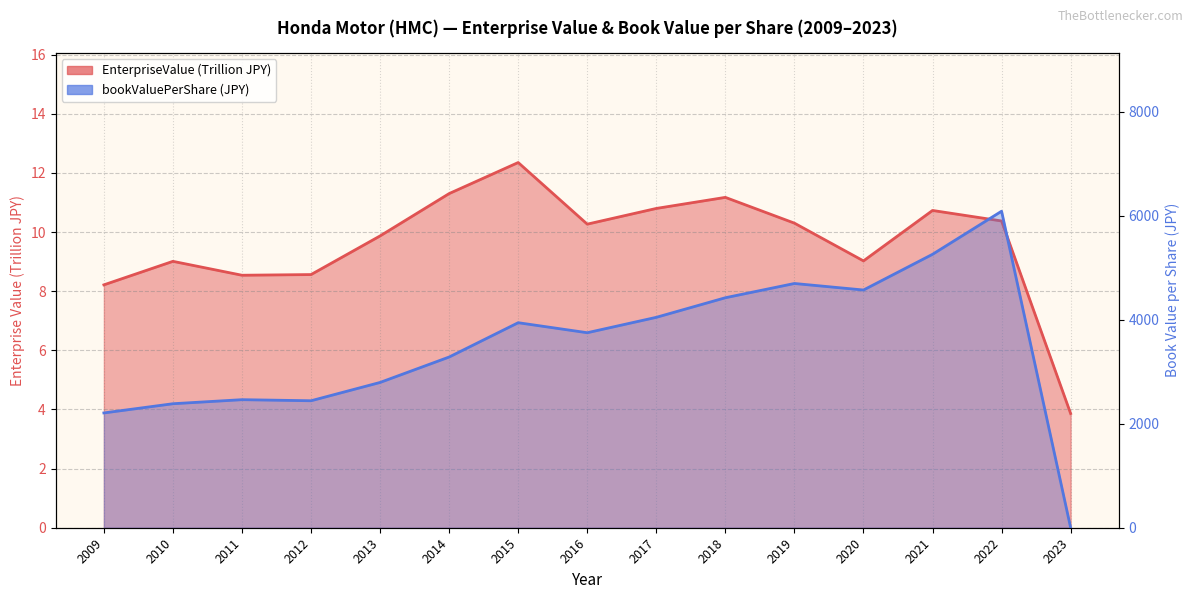

Is it true that EnterpriseValue equals 15.1 at 2016?

False